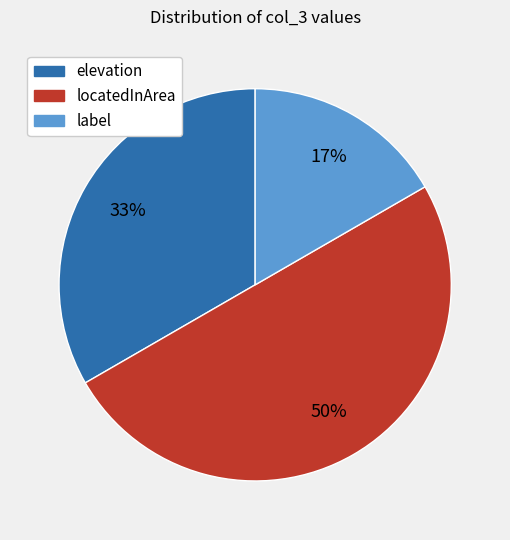

Count the number of slices in the pie.

3